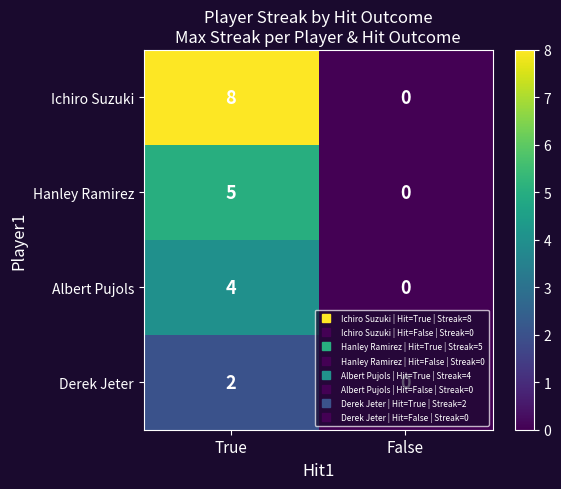

What is the difference between the highest and lowest values at True?

6